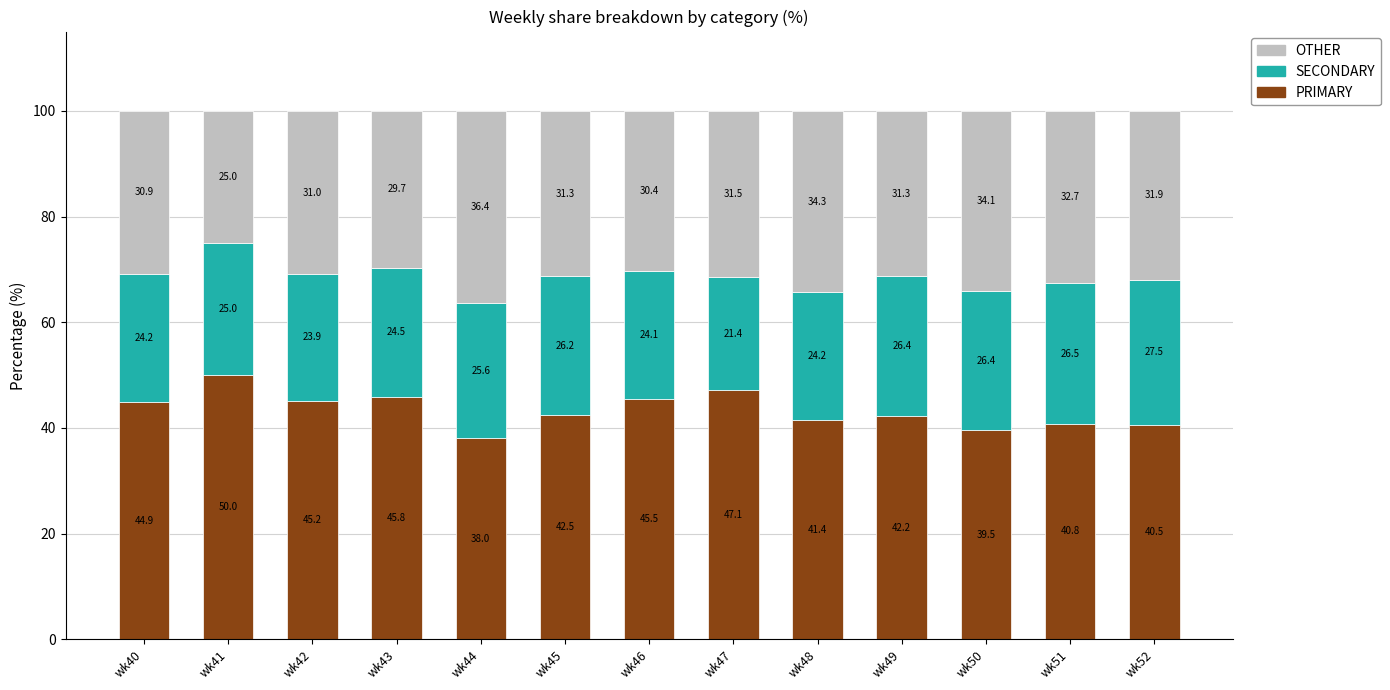

True or false: PRIMARY has a value of 28.7 at wk49.

False